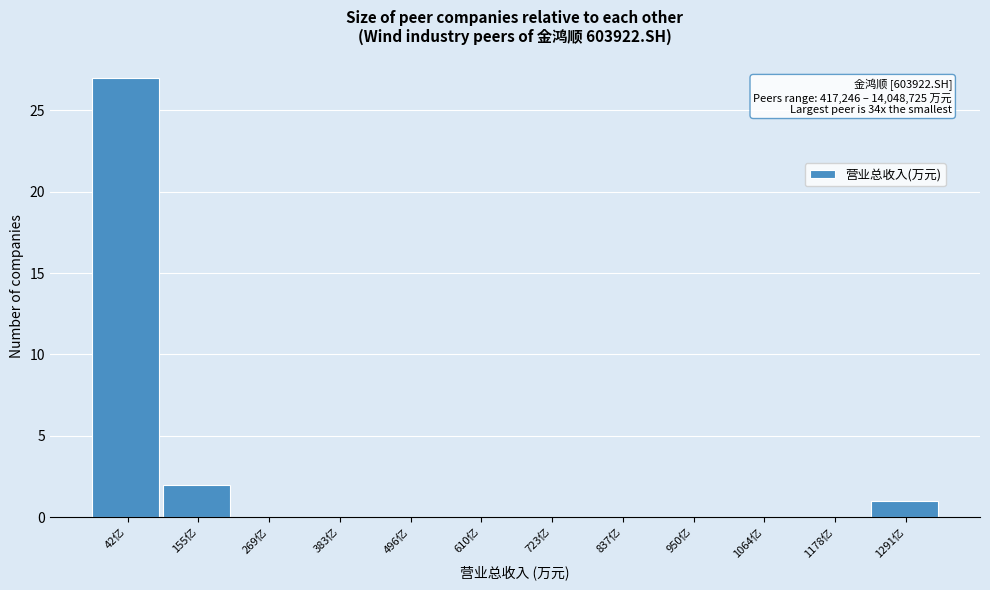

Reading left to right, extract all data points from this chart.

42亿=27	155亿=2	269亿=0	383亿=0	496亿=0	610亿=0	723亿=0	837亿=0	950亿=0	1064亿=0	1178亿=0	1291亿=1